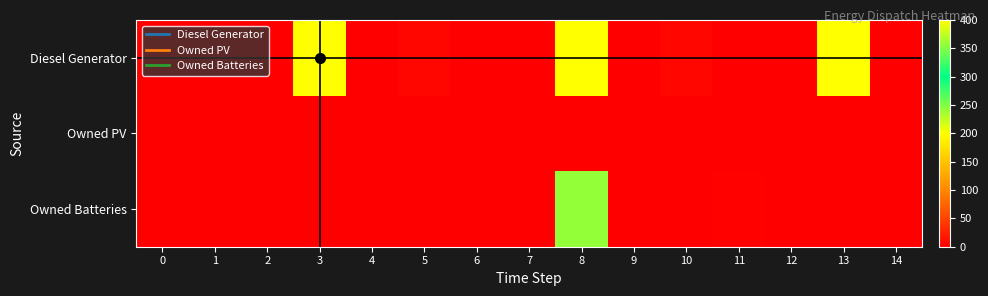

List the series in order of their overall mean, lowest first.

Owned PV, Owned Batteries, Diesel Generator